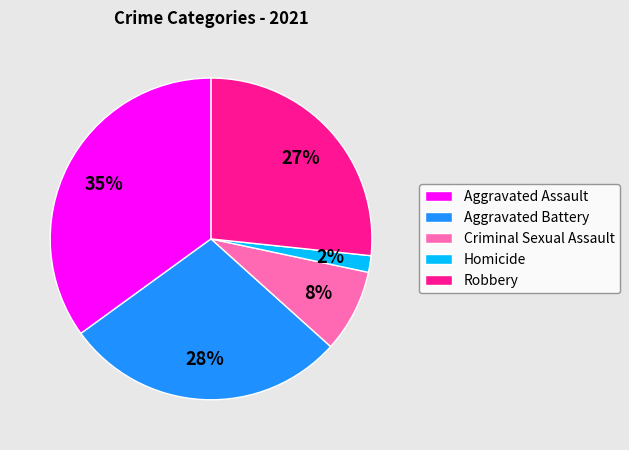

Rank the categories by value from highest to lowest.

Aggravated Assault, Aggravated Battery, Robbery, Criminal Sexual Assault, Homicide